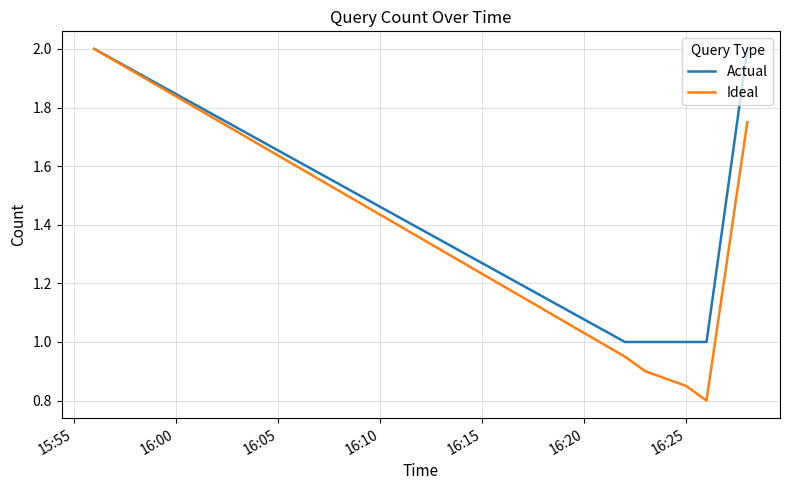

Which series has the widest spread of values?

Ideal